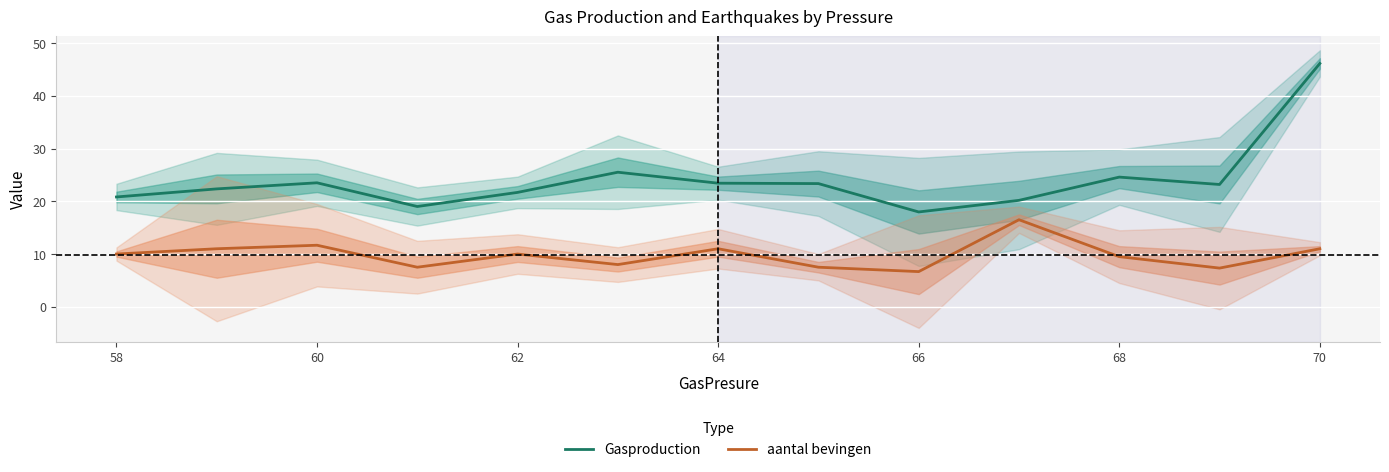

The value of aantal bevingen at 66 is 10.6. True or false?

False